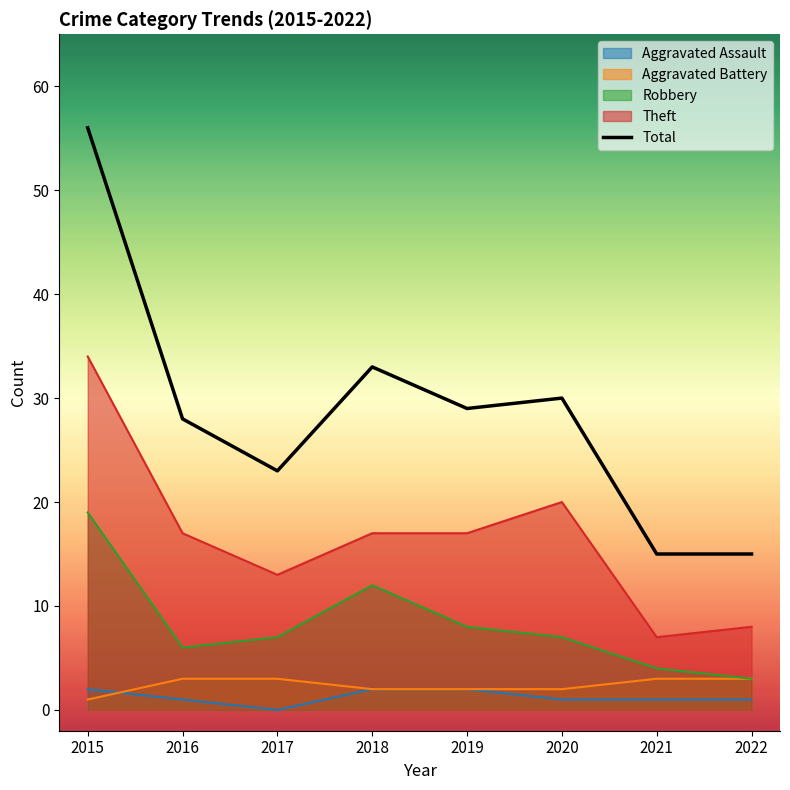

Reading left to right, extract all data points from this chart.

Aggravated Assault: 2015=2	2016=1	2017=0	2018=2	2019=2	2020=1	2021=1	2022=1
Aggravated Battery: 2015=1	2016=3	2017=3	2018=2	2019=2	2020=2	2021=3	2022=3
Robbery: 2015=19	2016=6	2017=7	2018=12	2019=8	2020=7	2021=4	2022=3
Theft: 2015=34	2016=17	2017=13	2018=17	2019=17	2020=20	2021=7	2022=8
Total: 2015=56	2016=28	2017=23	2018=33	2019=29	2020=30	2021=15	2022=15